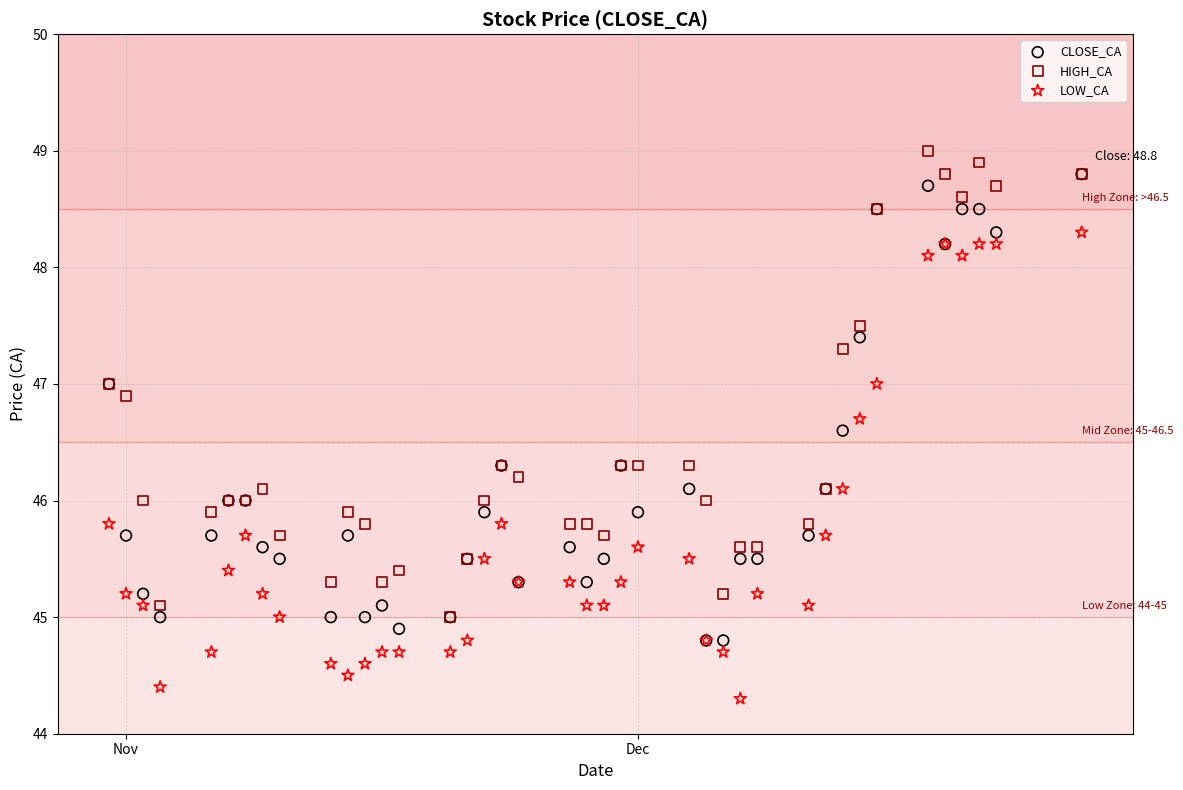

What are all the series names shown in the legend?

CLOSE_CA, HIGH_CA, LOW_CA